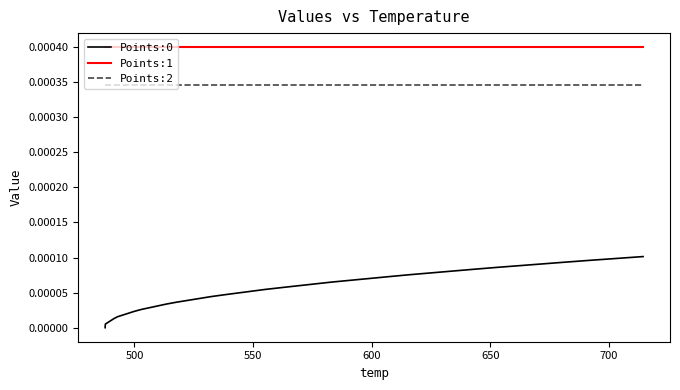

How many lines are shown in the chart?

3